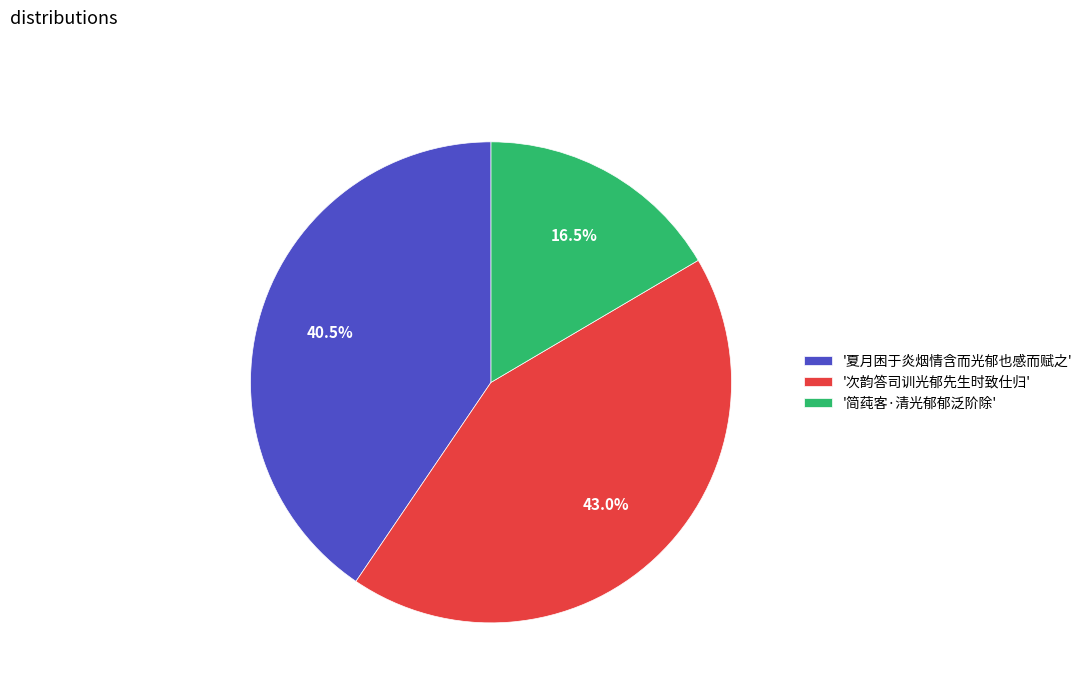

How many segments does this pie chart have?

3